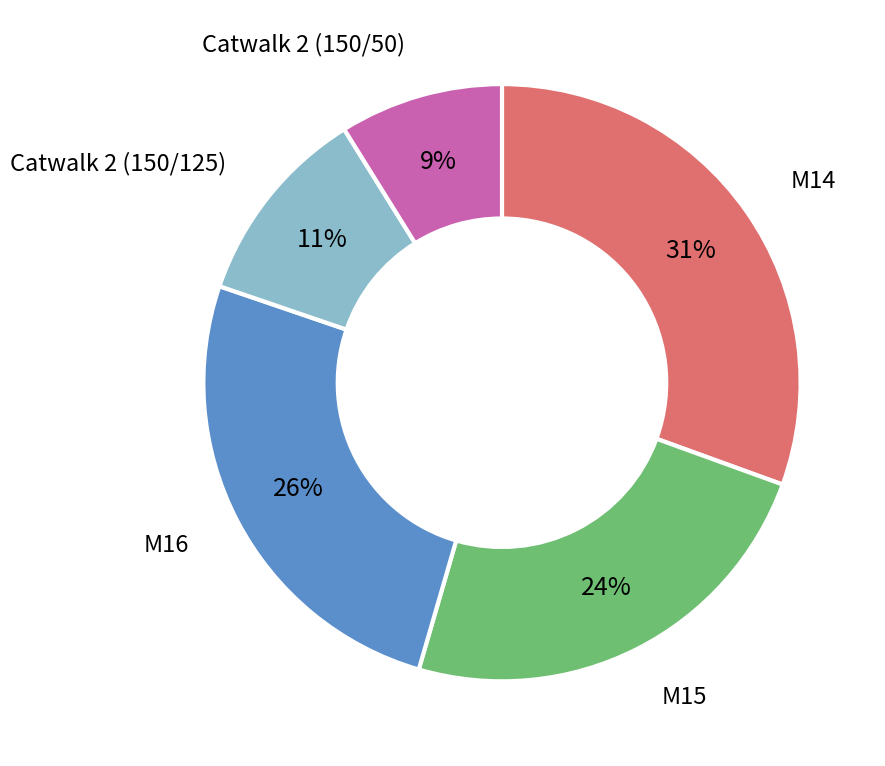

Is there any slice that represents more than half of the pie?

No